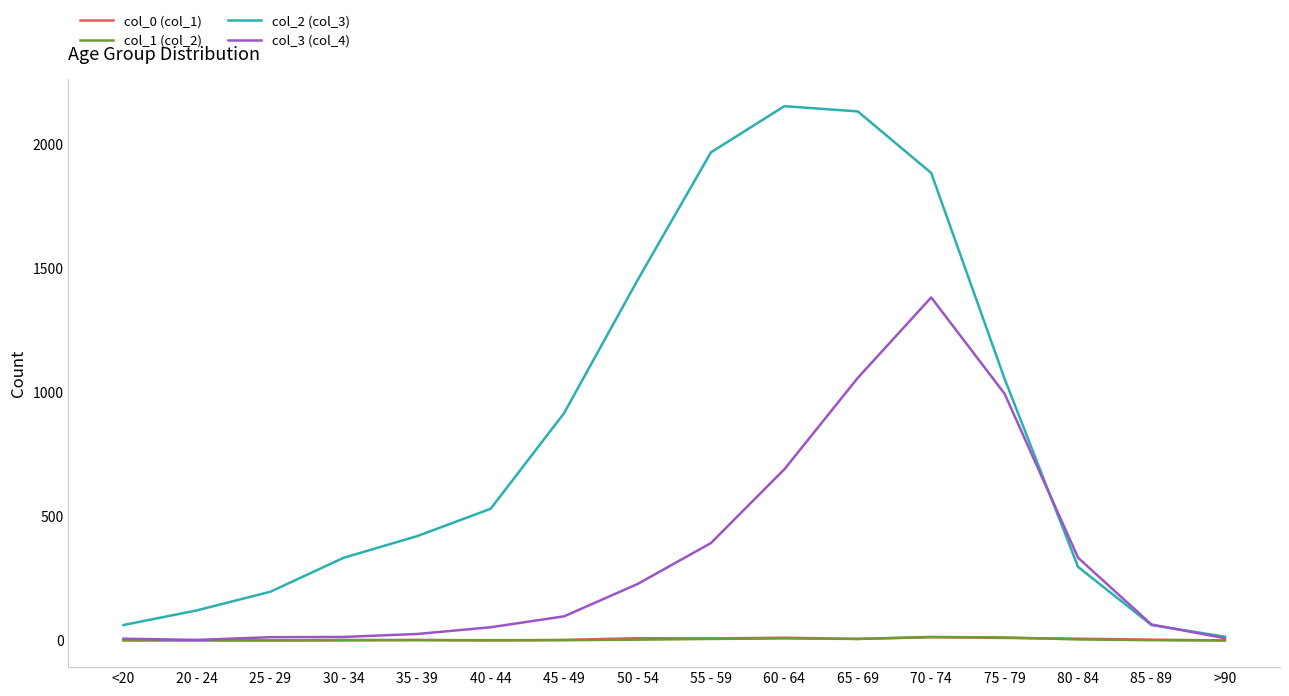

The value of col_2 (col_3) at 40 - 44 is 158. True or false?

False